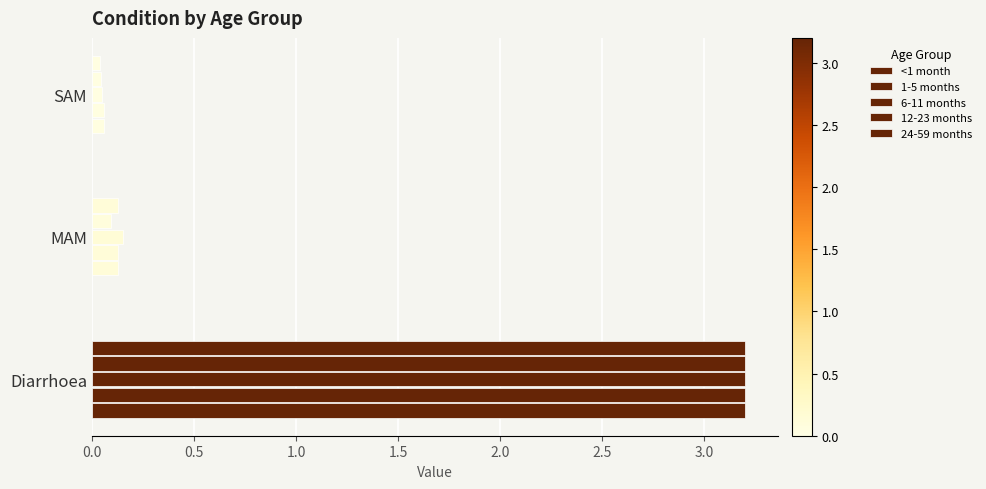

Rank the series by their maximum value, from lowest to highest.

<1 month, 1-5 months, 6-11 months, 12-23 months, 24-59 months